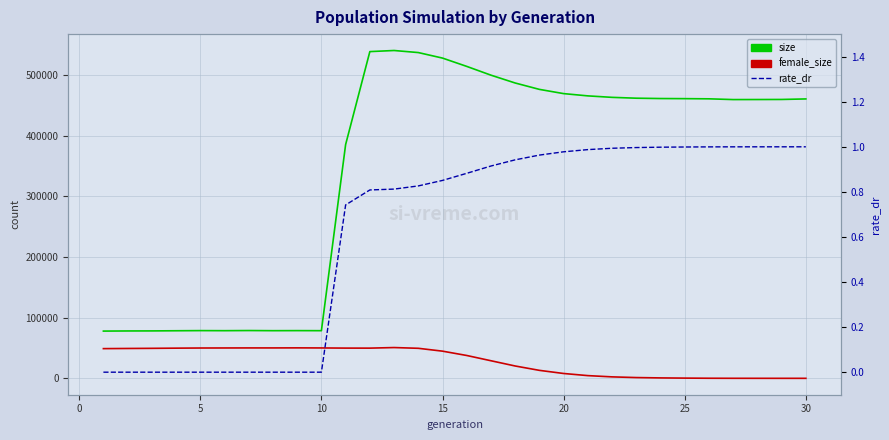

How many positive values does the rate_dr series have?

20